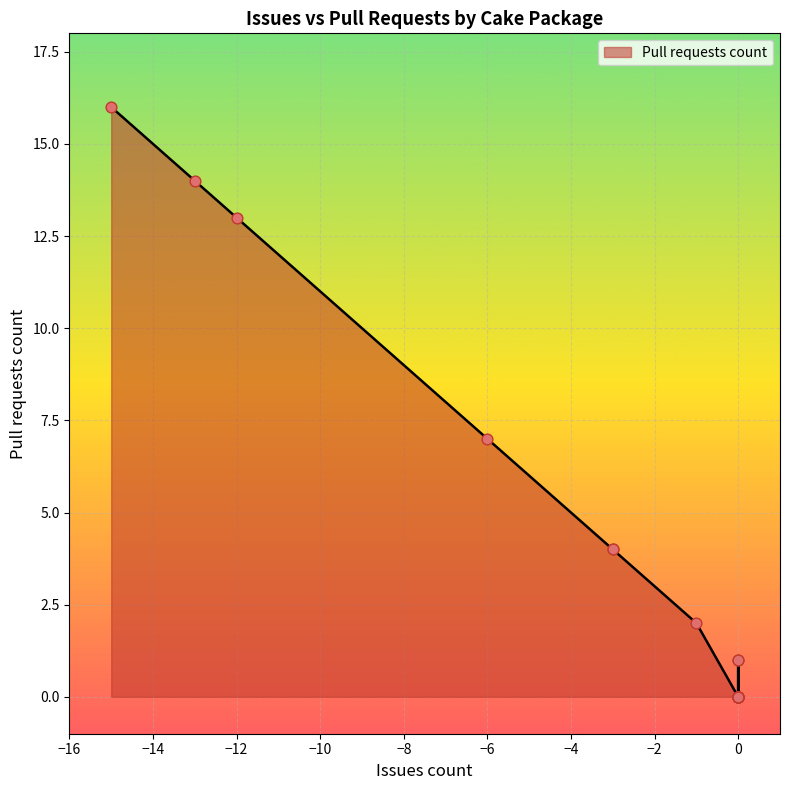

What is the change in value from Cake.Issues.Recipe to Cake.VsCode.Recipe?

-6